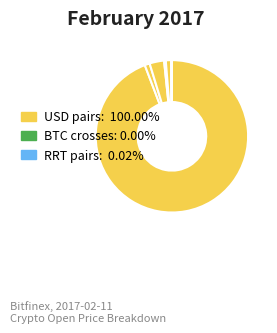

How many segments does this pie chart have?

12